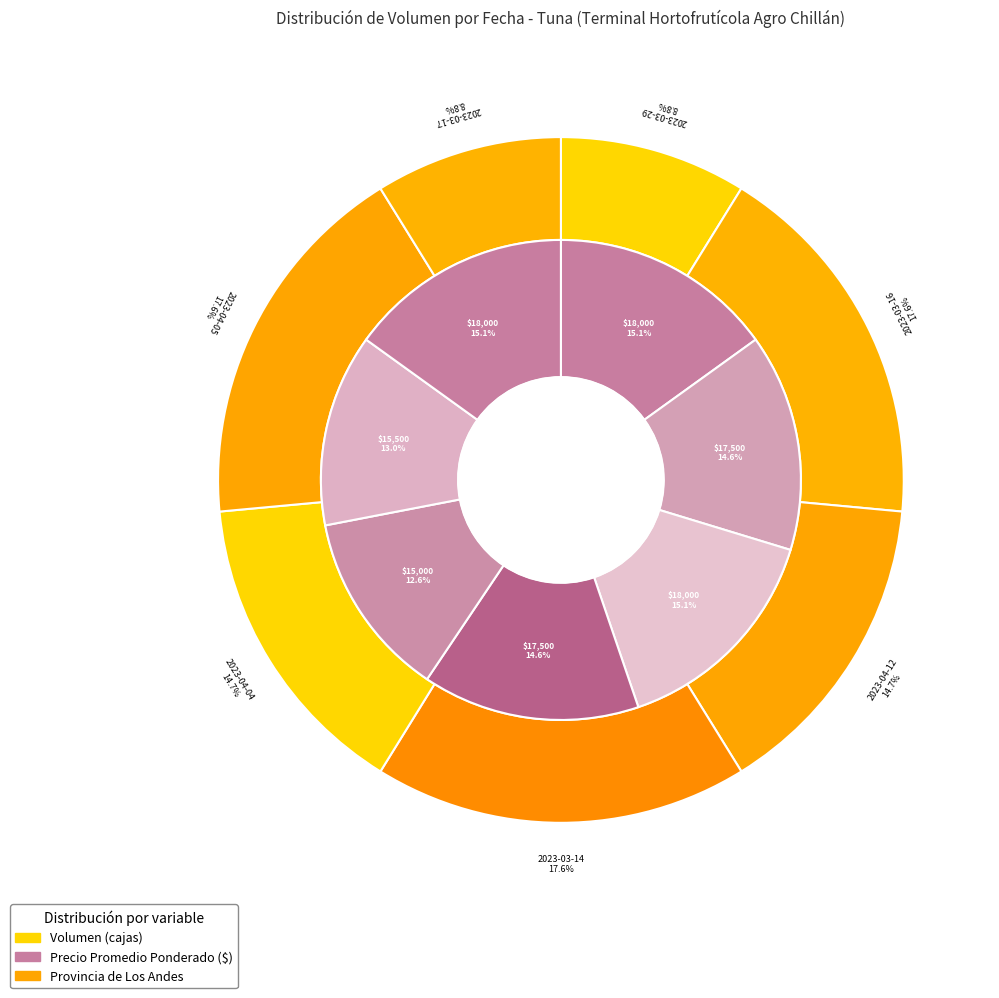

Is 2023-03-14 the majority of the pie?

No